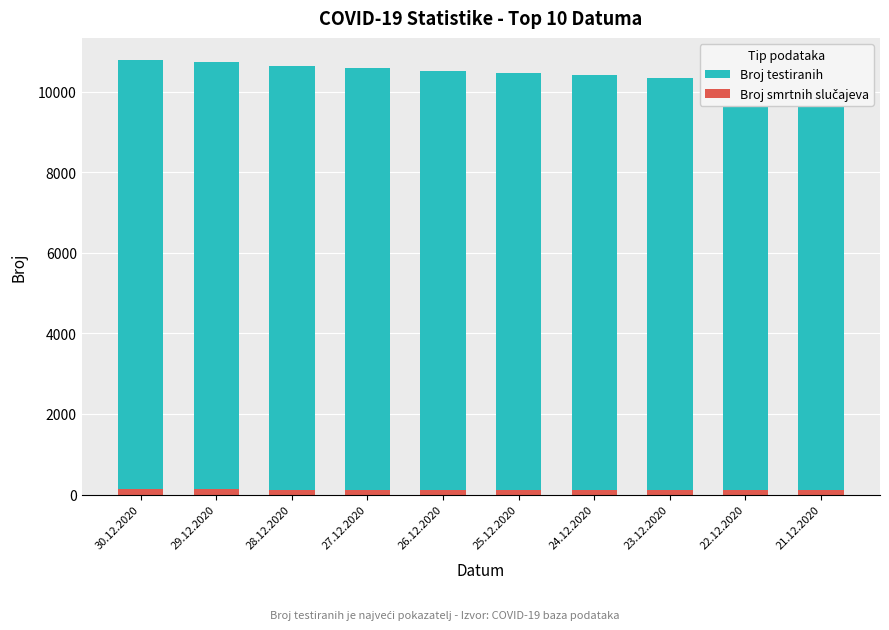

Is it true that Broj testiranih equals 13540 at 24.12.2020?

False